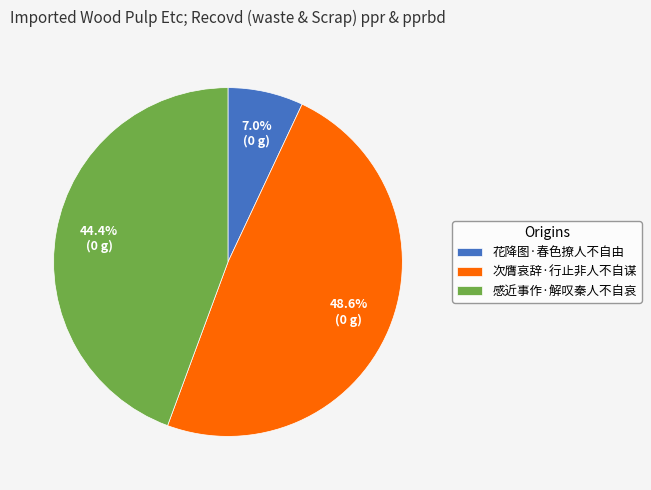

Is there any slice that represents more than half of the pie?

No